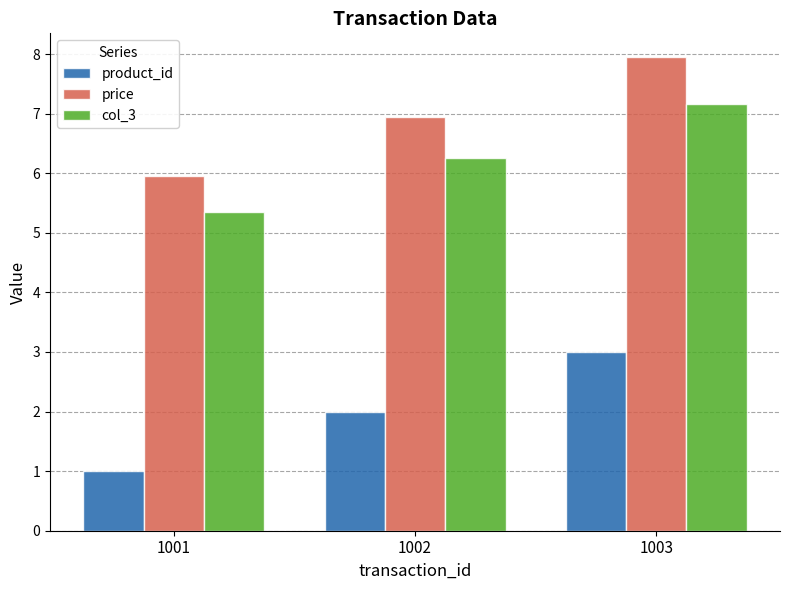

What is the approximate value of product_id at 1003?

3.0